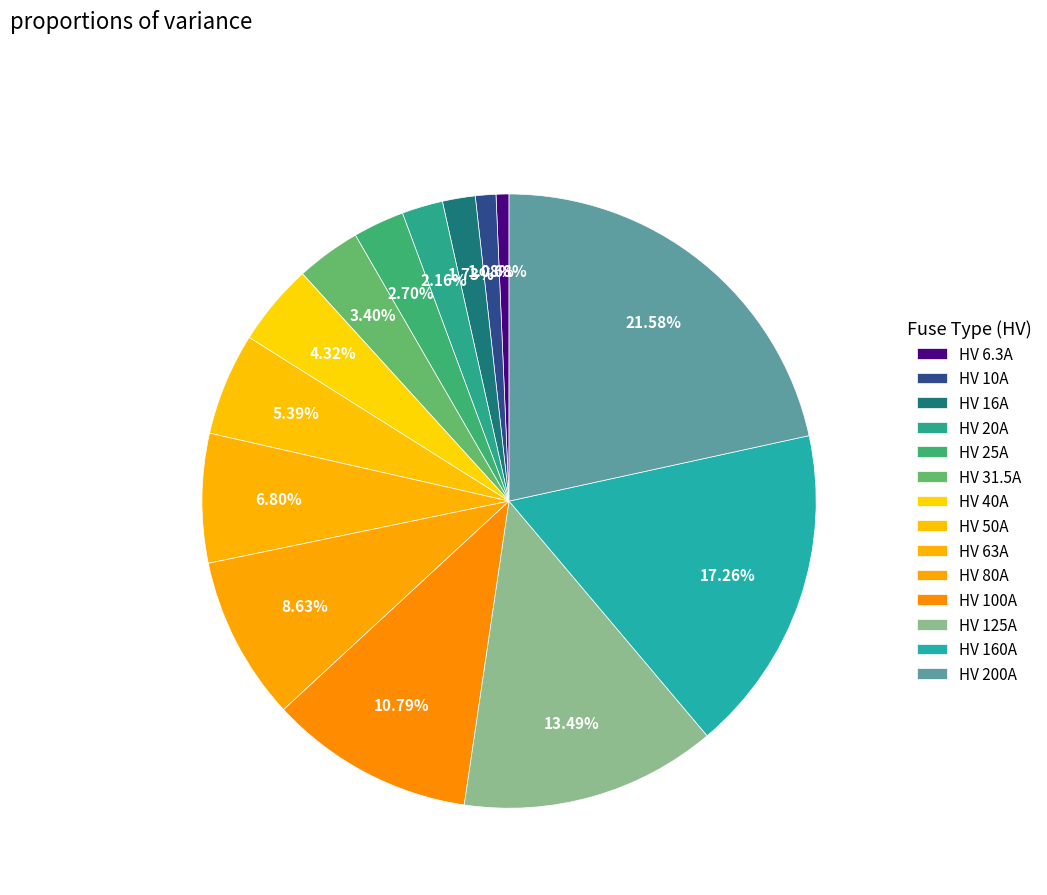

To the nearest percent, what is the difference between the largest and smallest slice percentages?

21%